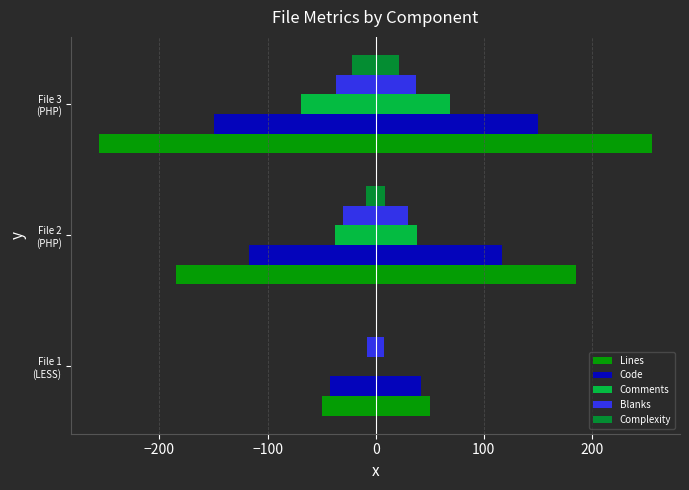

What are all the series names shown in the legend?

Lines, Code, Comments, Blanks, Complexity